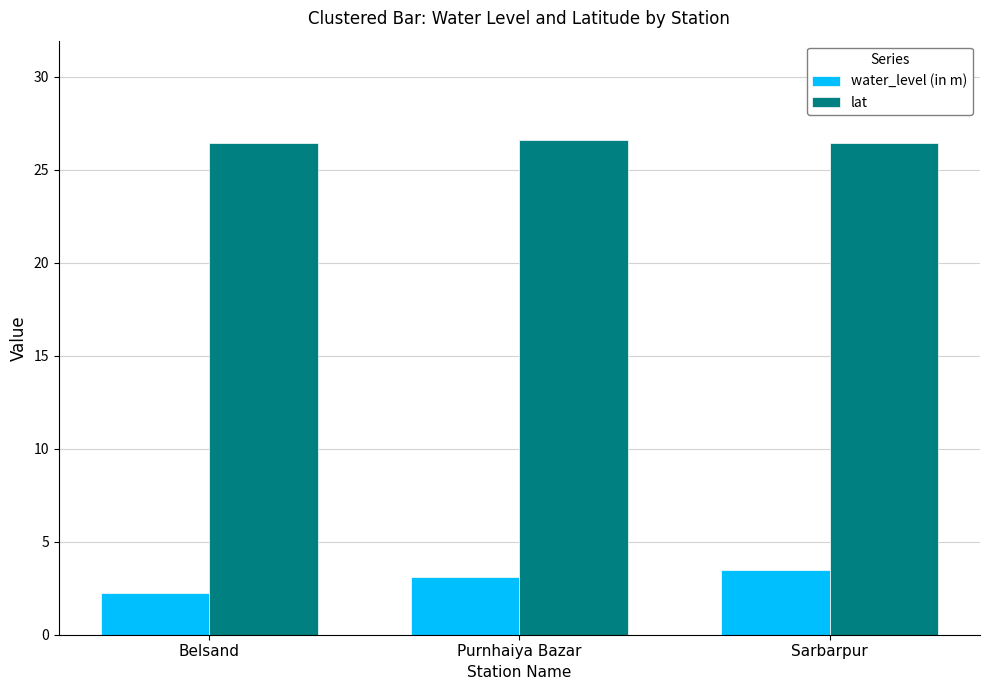

What is the lowest value of the water_level (in m) series?

2.3